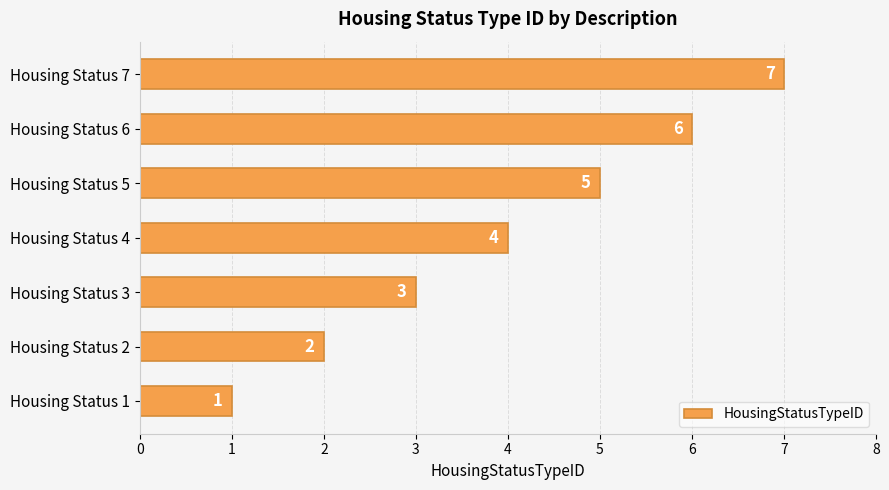

What is the difference between the maximum and minimum values?

6